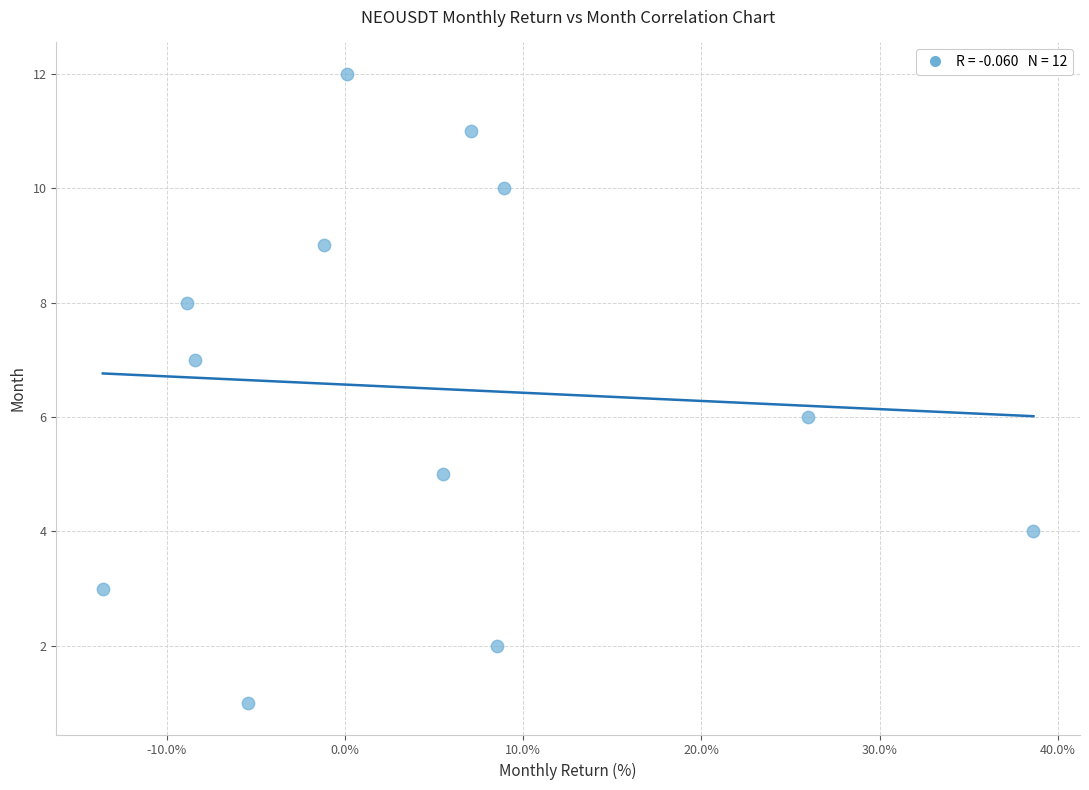

What is the range of Y values (max minus min)?

11